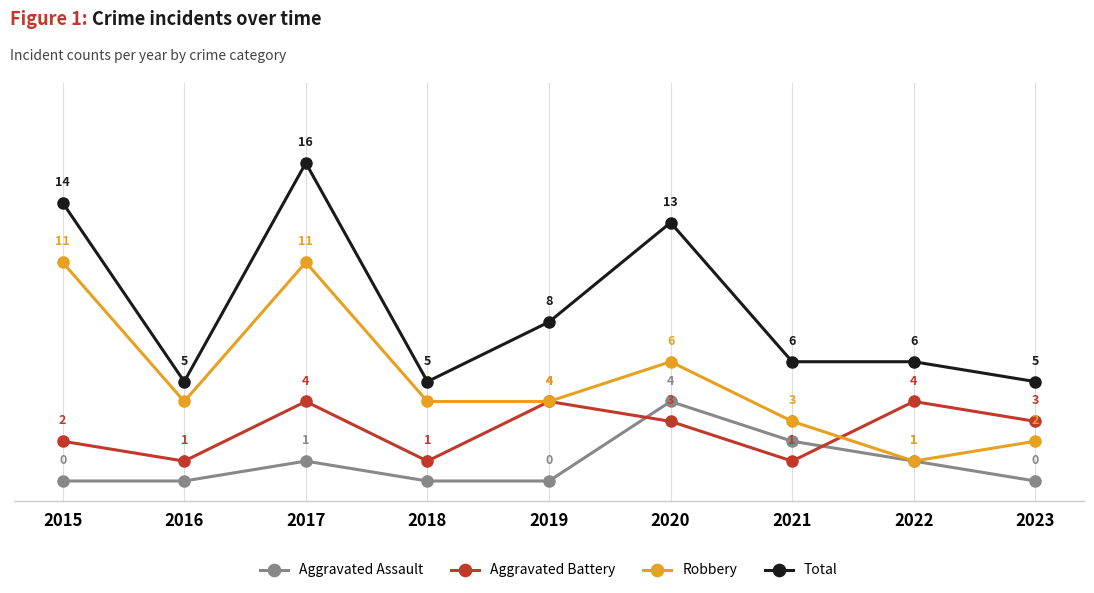

What are all the series names shown in the legend?

Aggravated Assault, Aggravated Battery, Robbery, Total